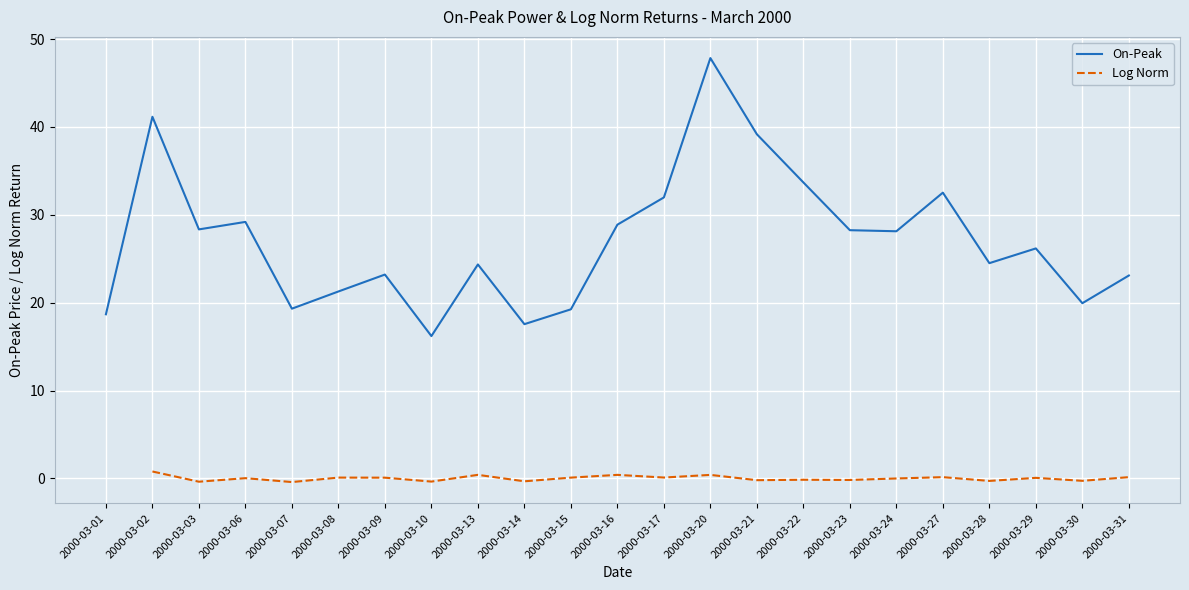

List the labels in order of value, largest first.

2000-03-20, 2000-03-02, 2000-03-21, 2000-03-22, 2000-03-27, 2000-03-17, 2000-03-06, 2000-03-16, 2000-03-03, 2000-03-23, 2000-03-24, 2000-03-29, 2000-03-28, 2000-03-13, 2000-03-09, 2000-03-31, 2000-03-08, 2000-03-30, 2000-03-07, 2000-03-15, 2000-03-01, 2000-03-14, 2000-03-10